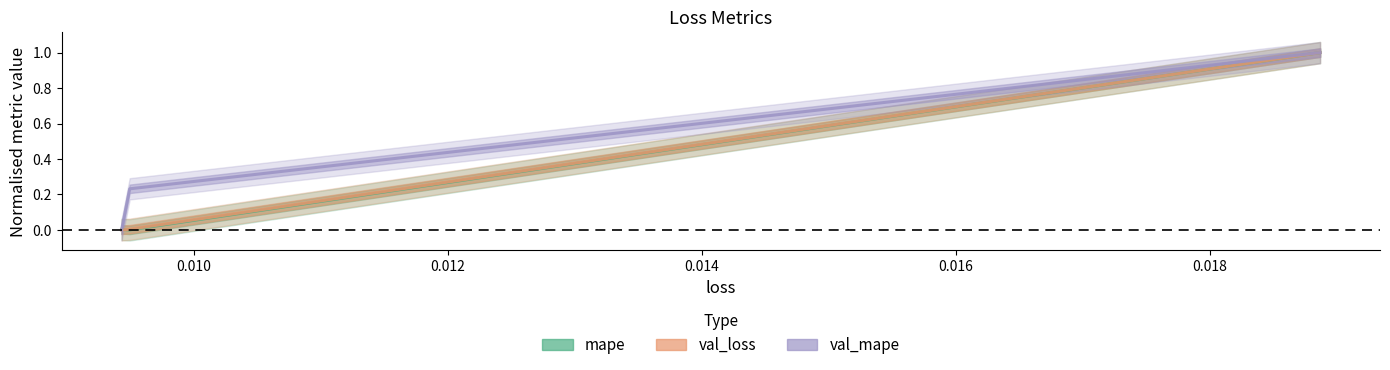

Is this an area chart (filled region under the line)?

No